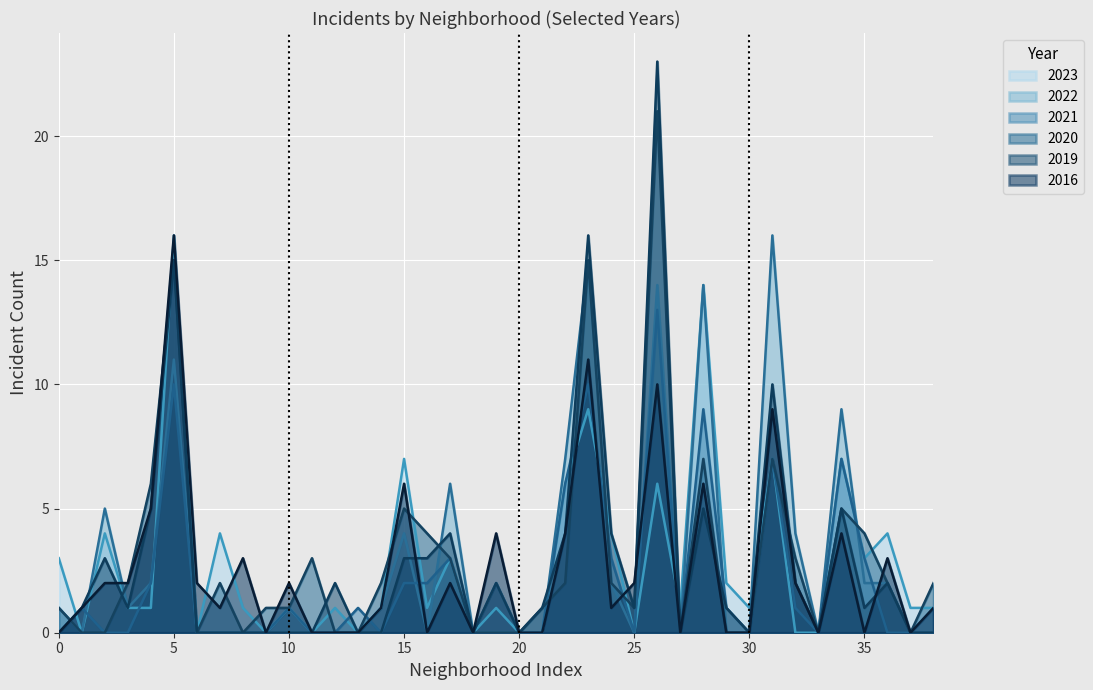

Does the chart display data point markers on the line(s)?

No